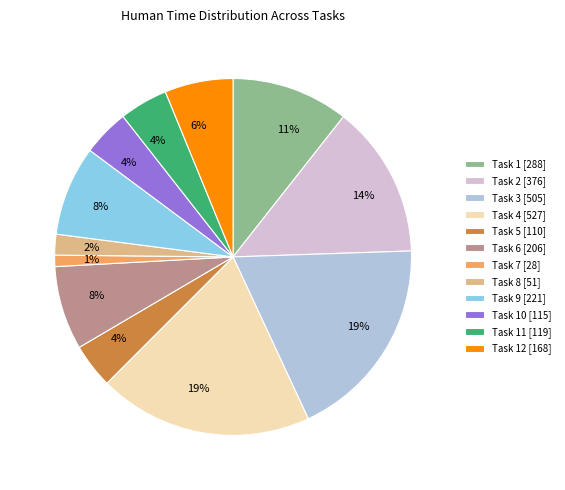

How many slices are in this pie chart?

12